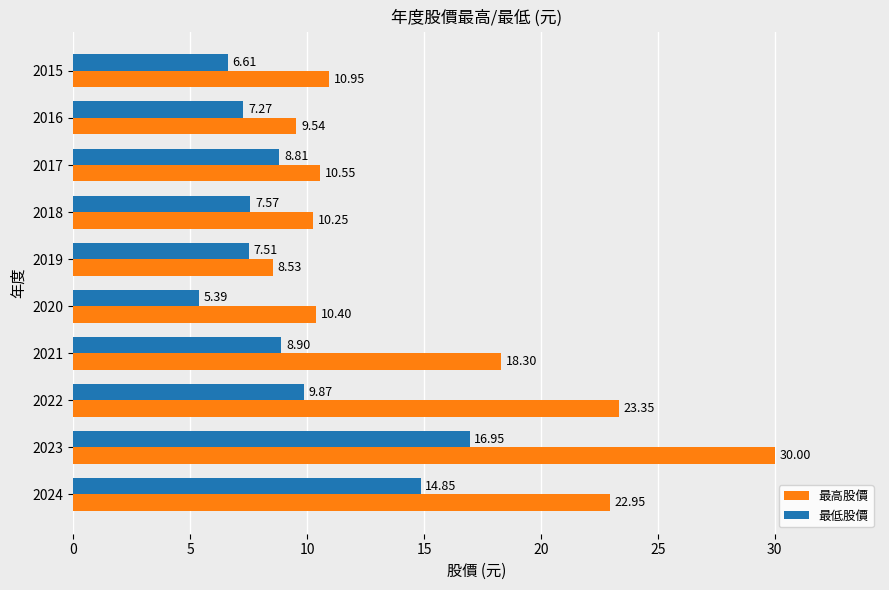

What is the spread (max minus min) of values at 2017?

1.7